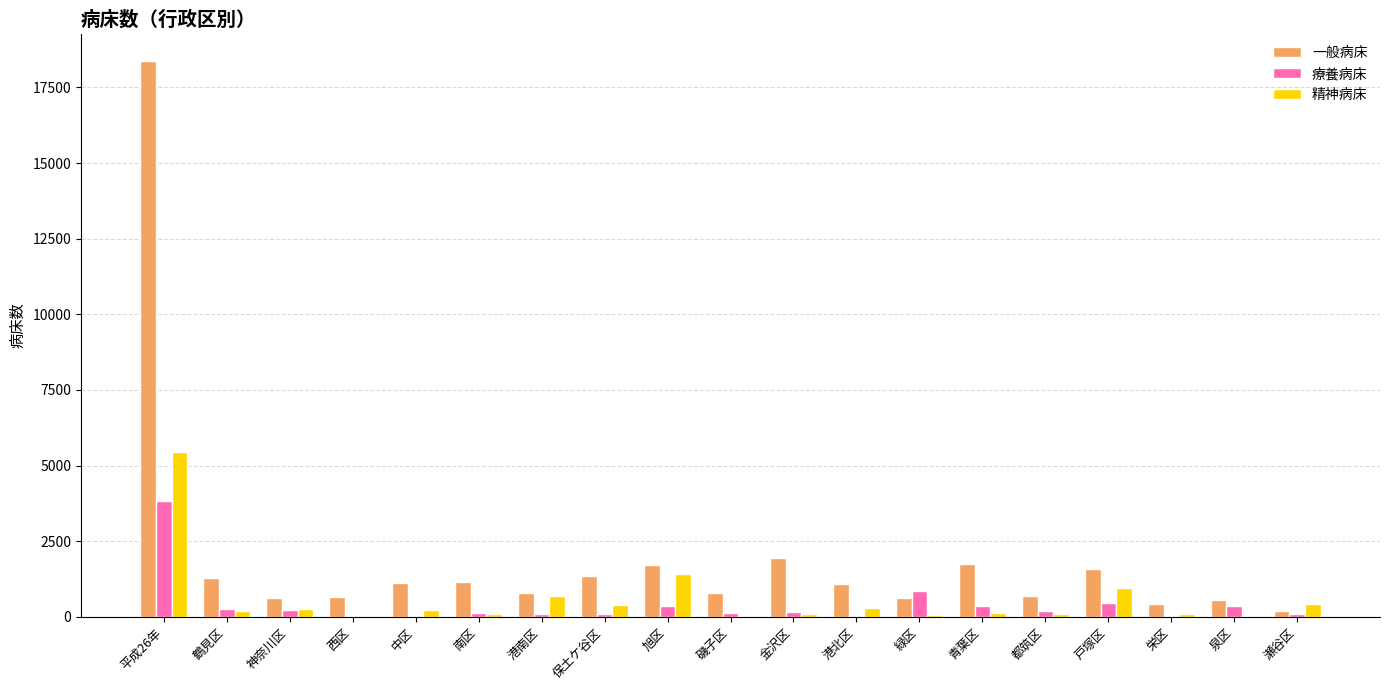

What is the total value across all series at 戸塚区?

2989